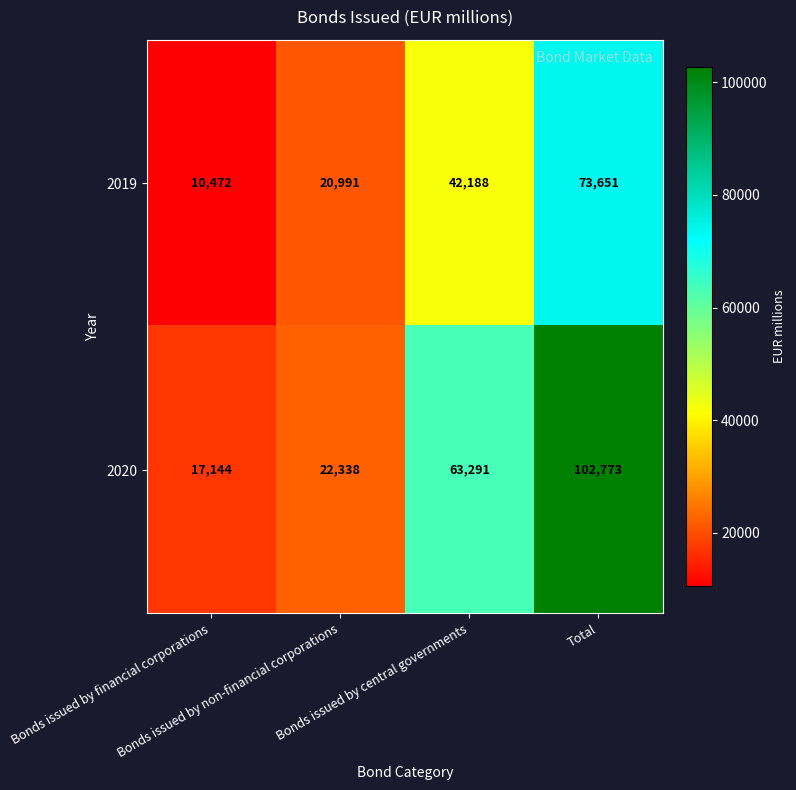

What is the average value of the 2019 series?

36826